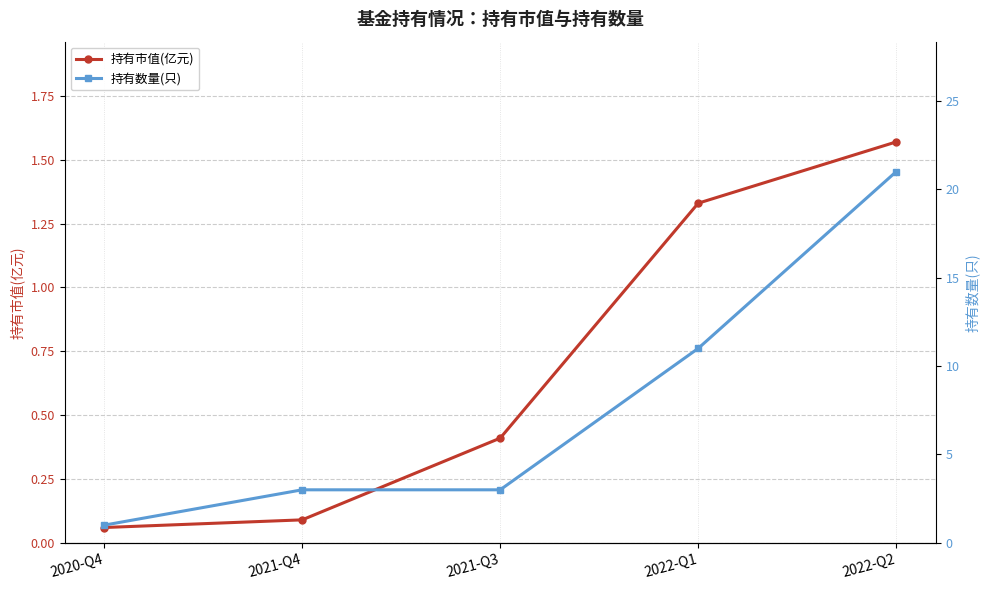

True or false: 持有市值(亿元) has a value of 0.1 at 2021-Q4.

True